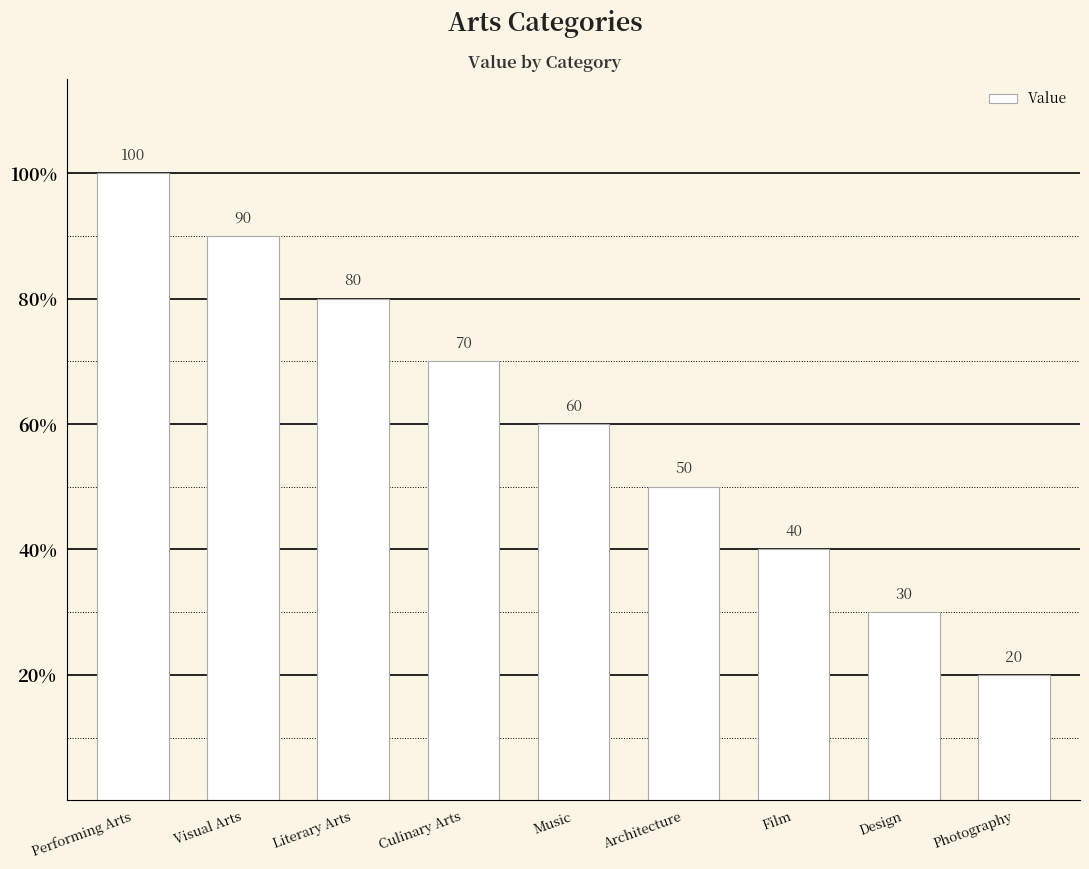

What is the difference between the maximum and minimum values?

80